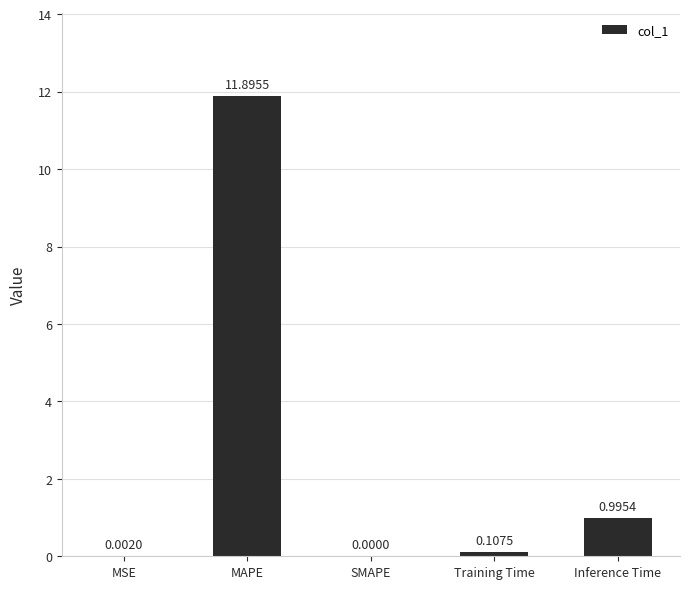

How many values are above zero?

4